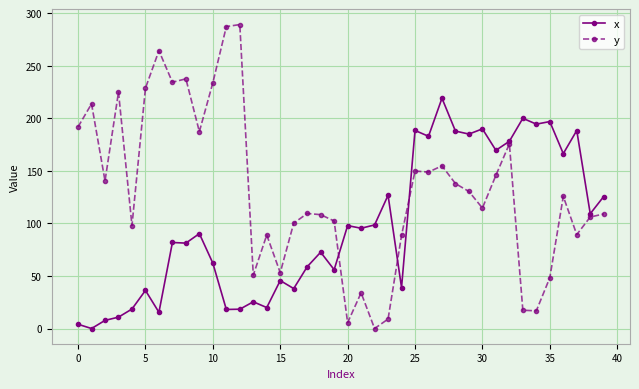

True or false: x has more than 0 interior local peaks.

True